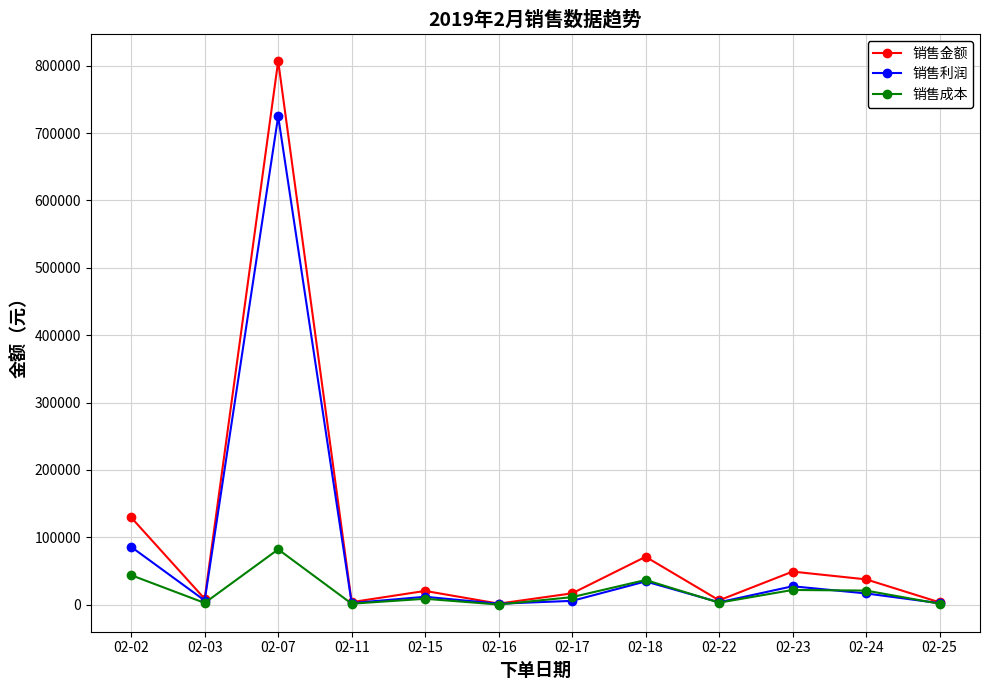

Which series has the widest spread of values?

销售金额